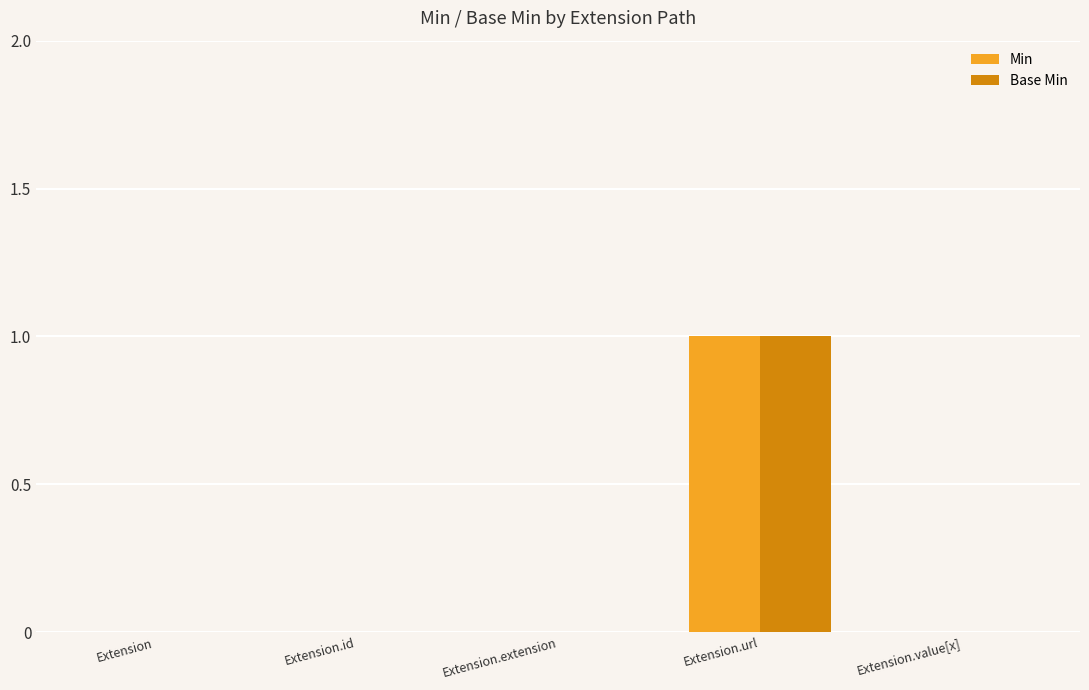

How many series are shown in this chart?

2